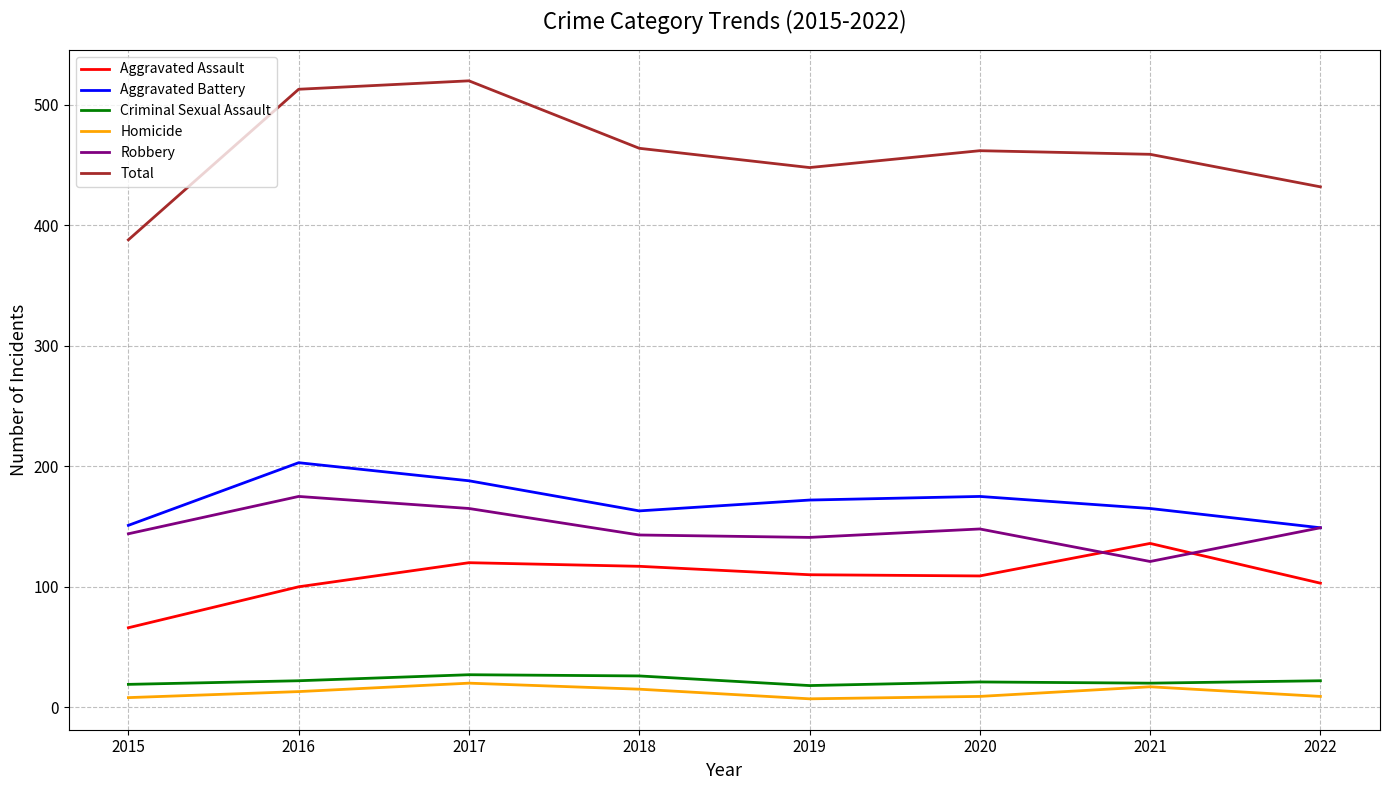

In Total, how many points are higher than both neighbors (excluding endpoints)?

2